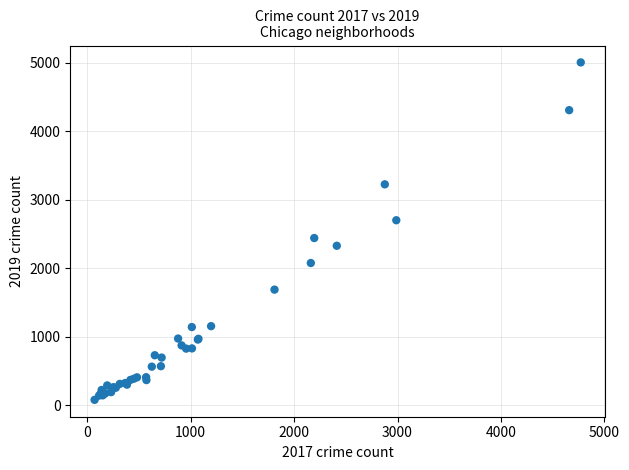

What Y value in the scatter plot is closest to 2542?

2441